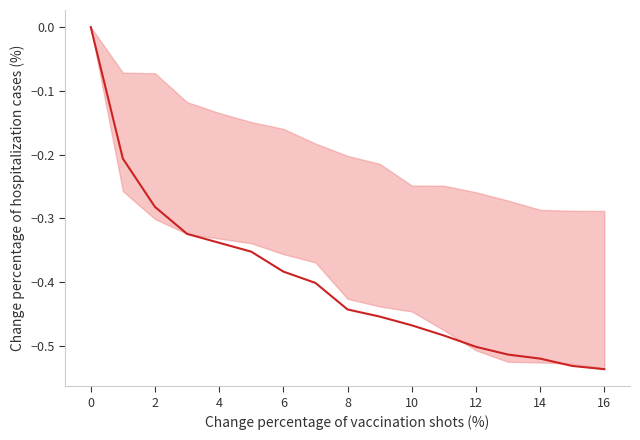

Does the chart have visible grid lines?

No